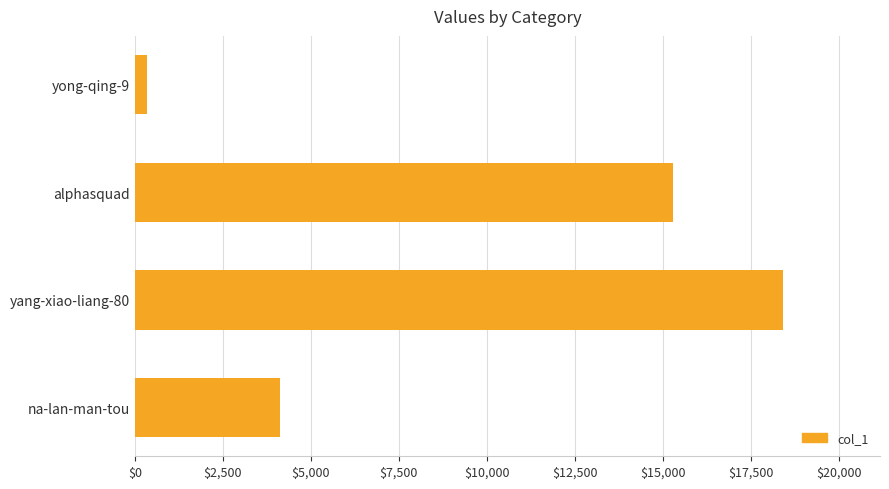

Approximately how many times larger is the value at alphasquad compared to na-lan-man-tou?

3.7